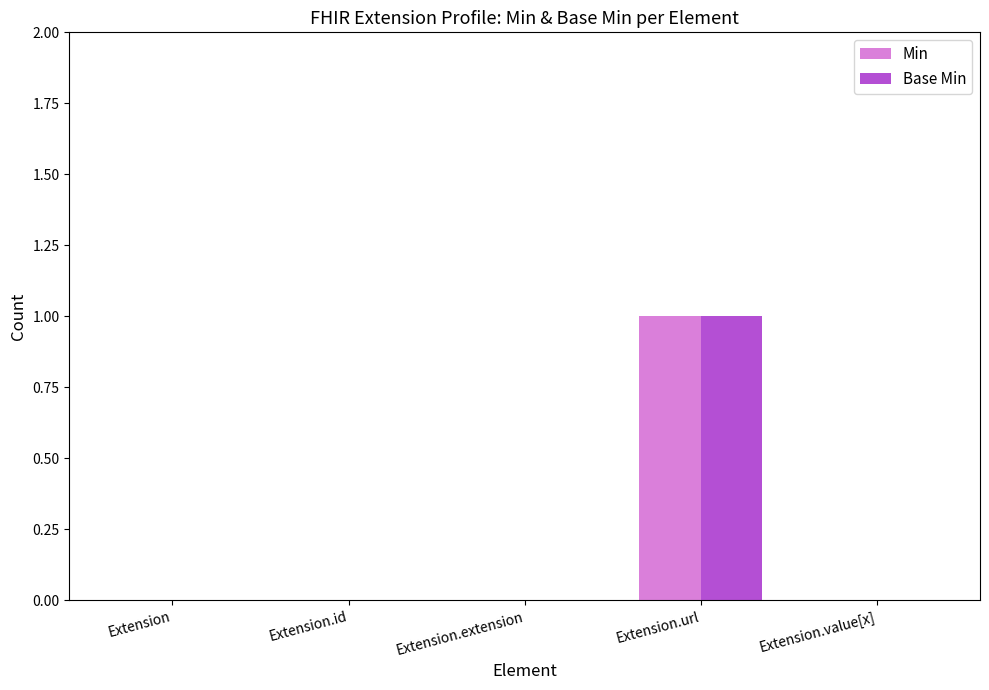

How many categories are shown in the chart?

5